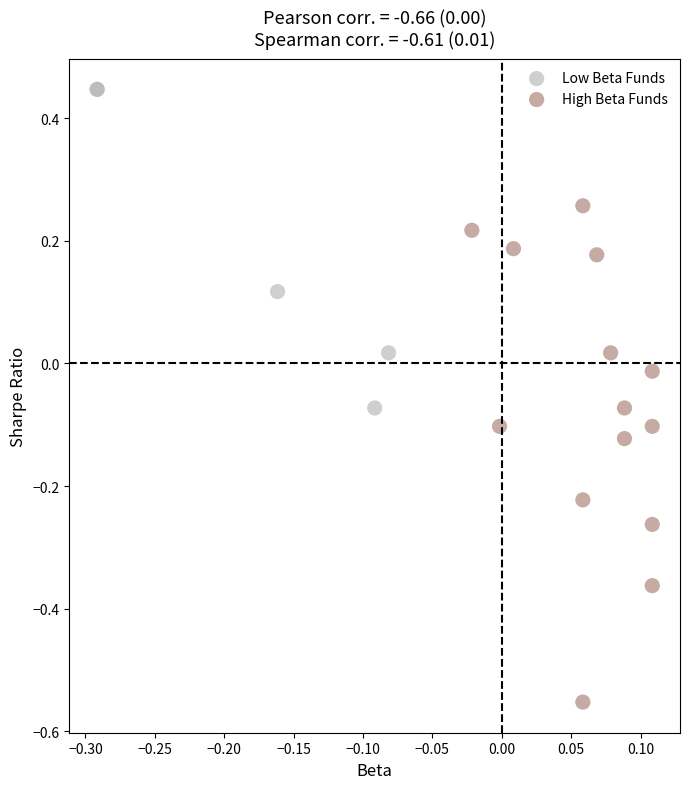

What are all the series names shown in the legend?

Low Beta Funds, High Beta Funds